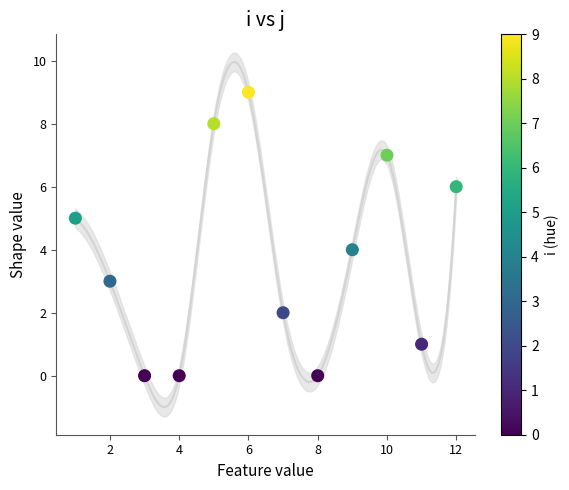

What is the average Y value?

4